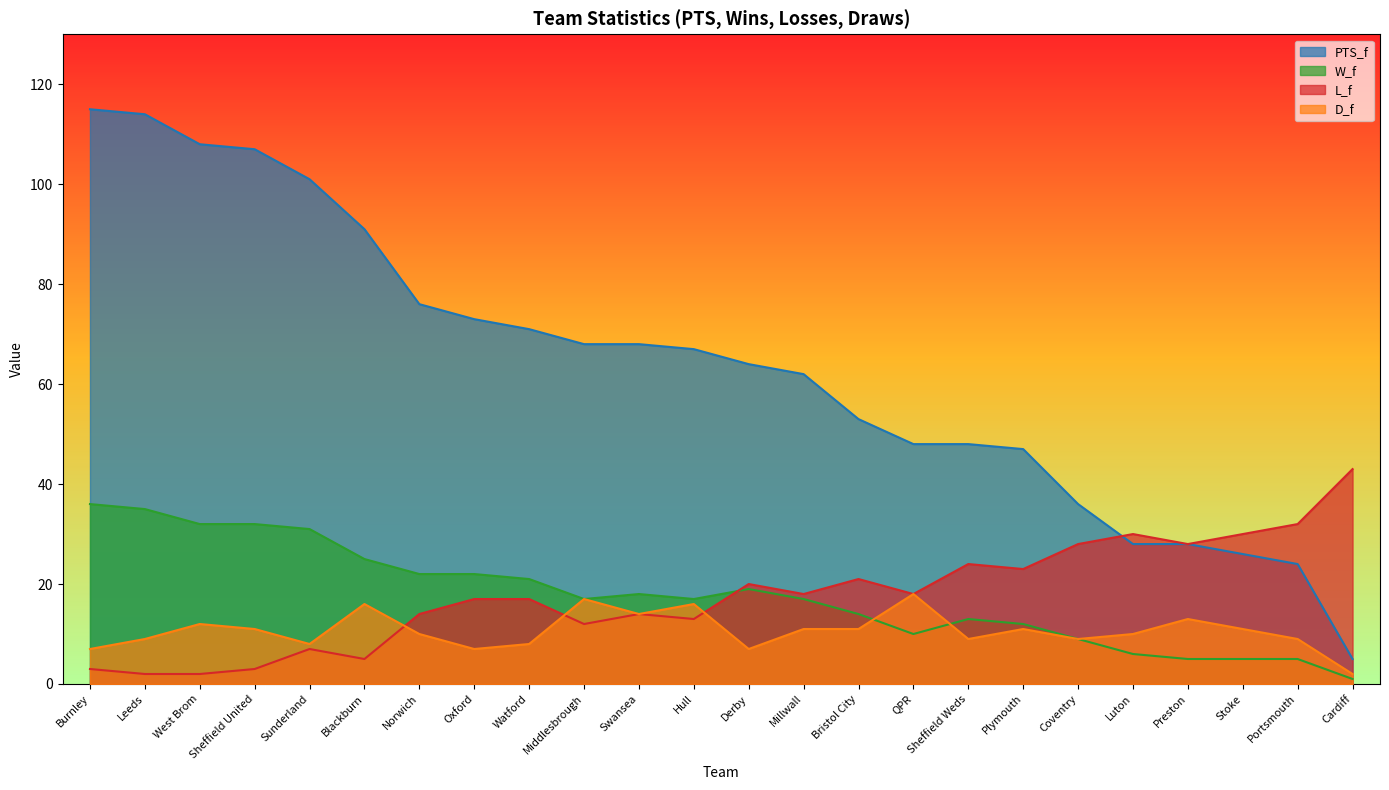

At which category does D_f reach its first local valley?

Sunderland